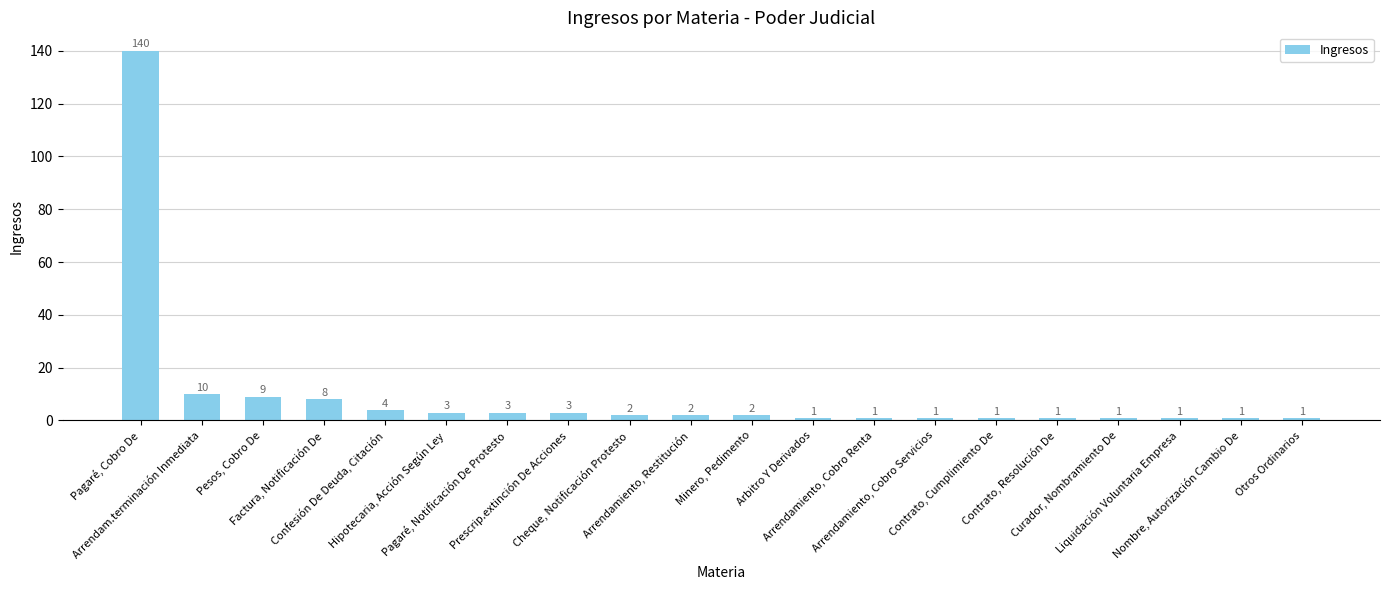

What is the difference between the values at Otros Ordinarios and Pagaré, Cobro De?

139